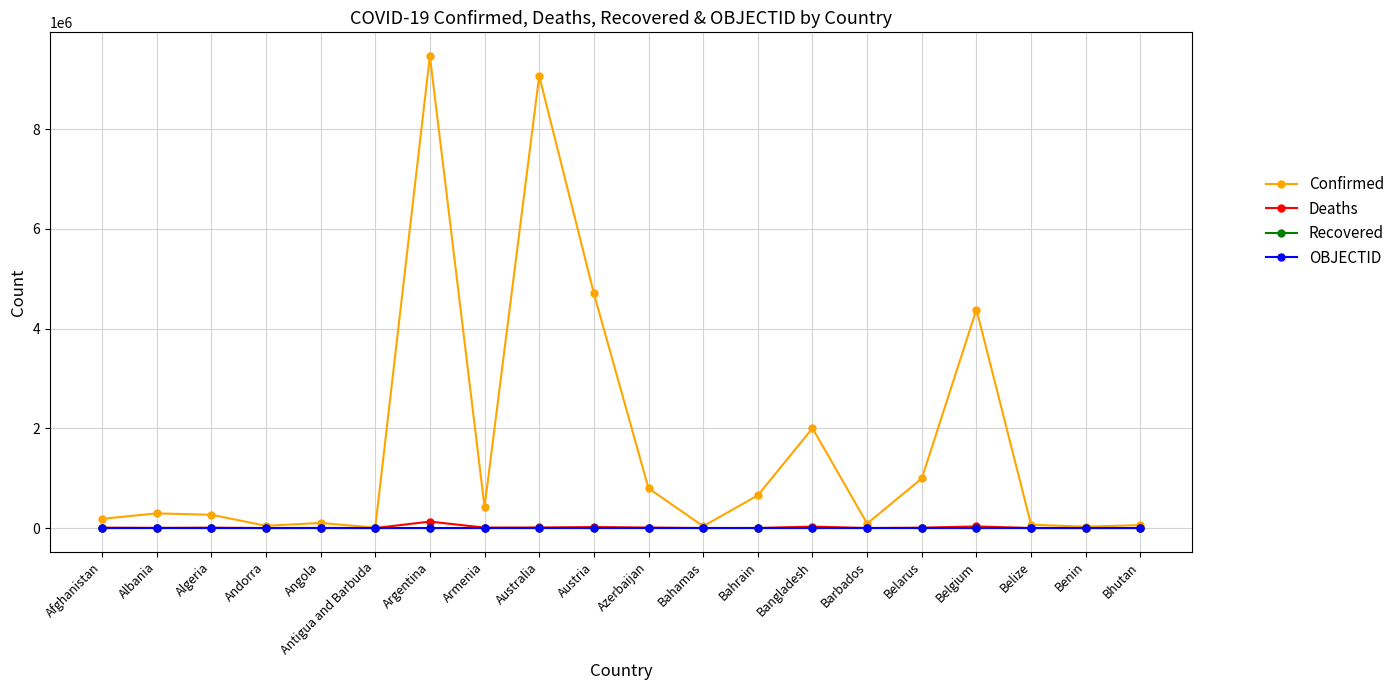

At how many categories does at least one series exceed 5274858?

2